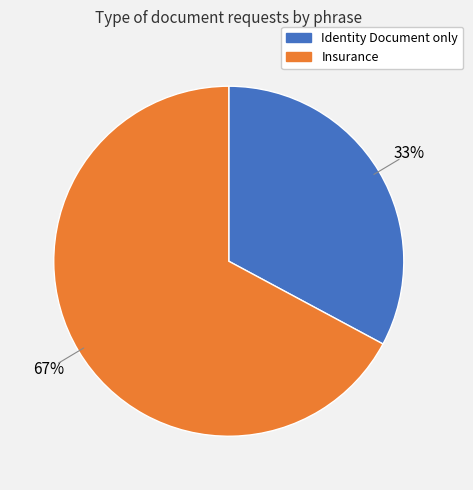

What percentage is the Insurance slice, to the nearest percent?

67%